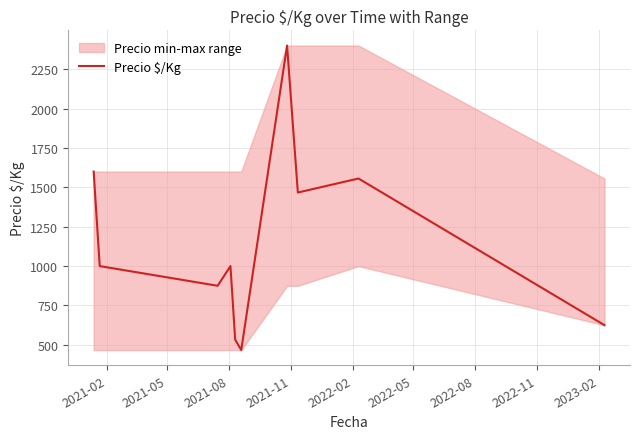

How many data points are less than 1000?

4